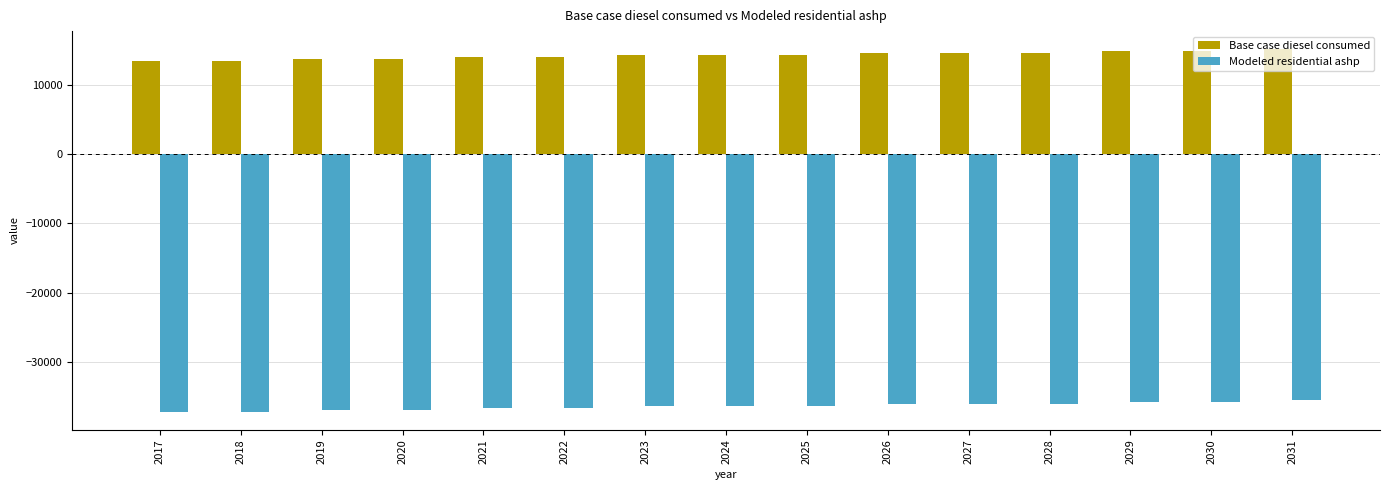

Reading left to right, extract all data points from this chart.

Base case diesel consumed: 13464.8	13464.8	13736.6	13736.6	14008.5	14008.5	14280.4	14280.4	14280.4	14552.2	14552.2	14552.2	14824.1	14824.1	15095.9
Modeled residential ashp: -37179.3	-37179.3	-36907.5	-36907.5	-36635.6	-36635.6	-36363.7	-36363.7	-36363.7	-36091.9	-36091.9	-36091.9	-35820.0	-35820.0	-35548.1